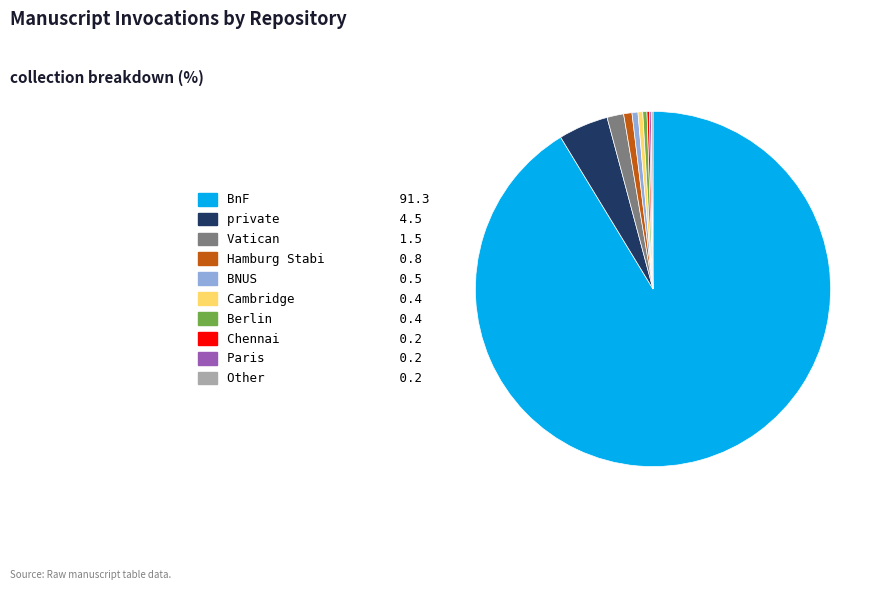

Is there any slice that represents more than half of the pie?

Yes